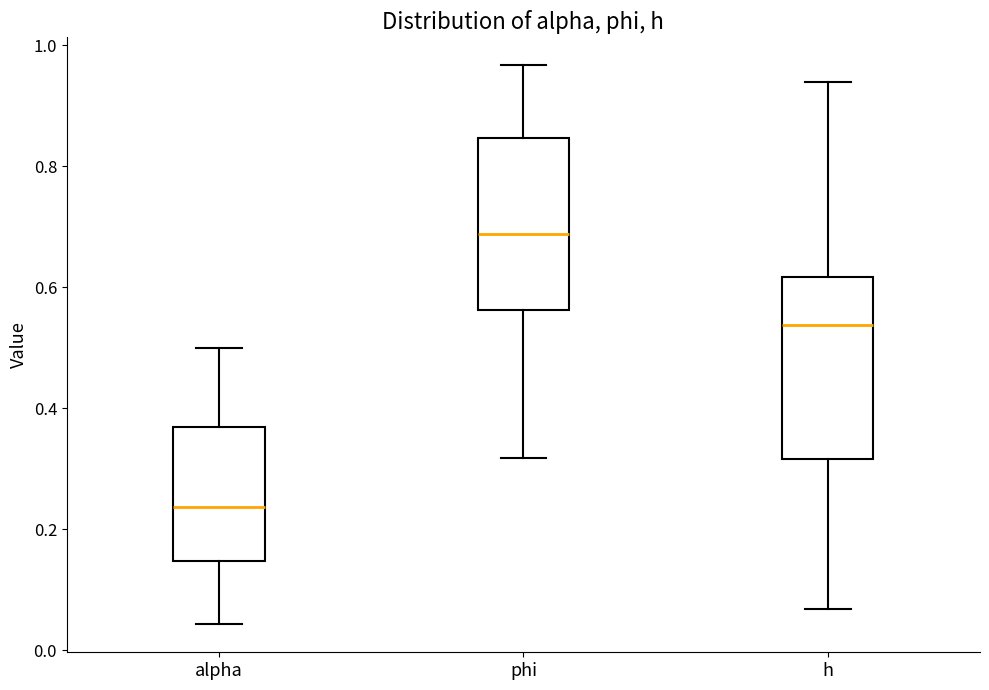

Reading left to right, read every box against the y-axis: the position of its median line, the range the box covers, and the ends of its whiskers. The values are not printed on the chart, so give them approximately, as read against the axis.

alpha: median 0.24, box 0.14 to 0.36, whiskers 0.04 to 0.50
phi: median 0.68, box 0.56 to 0.84, whiskers 0.32 to 0.96
h: median 0.54, box 0.32 to 0.62, whiskers 0.06 to 0.94